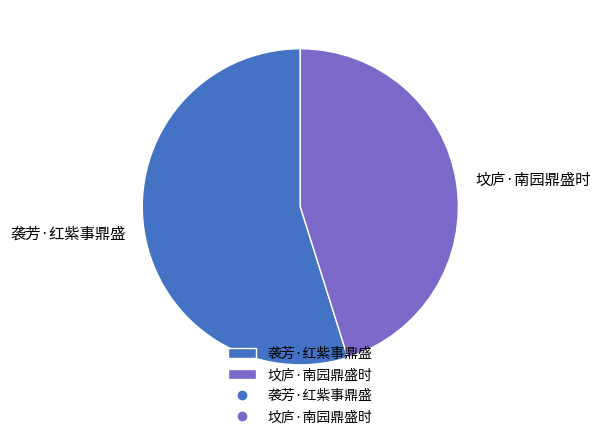

How many slices are in this pie chart?

2